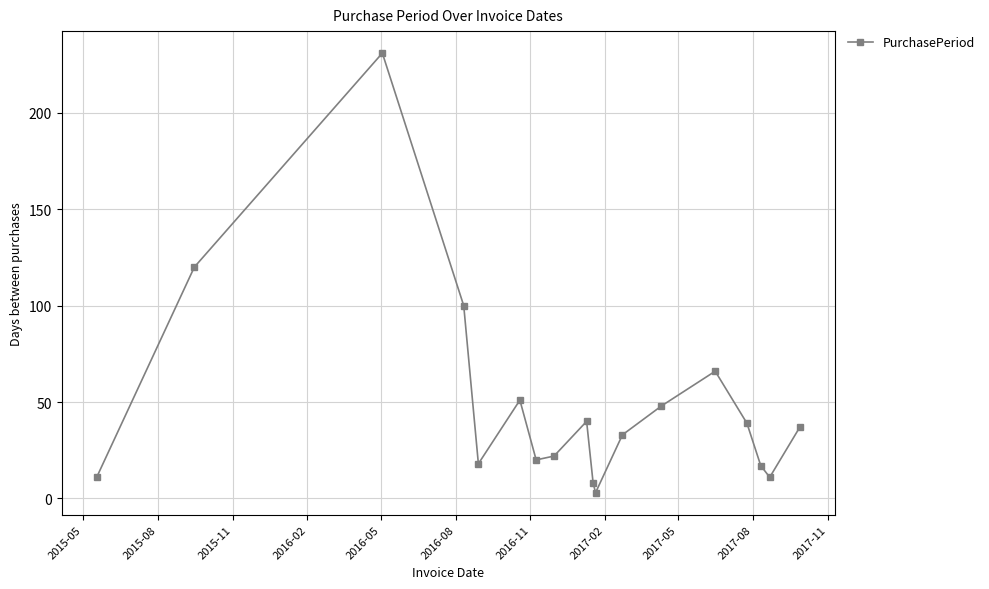

What is the average value?

49